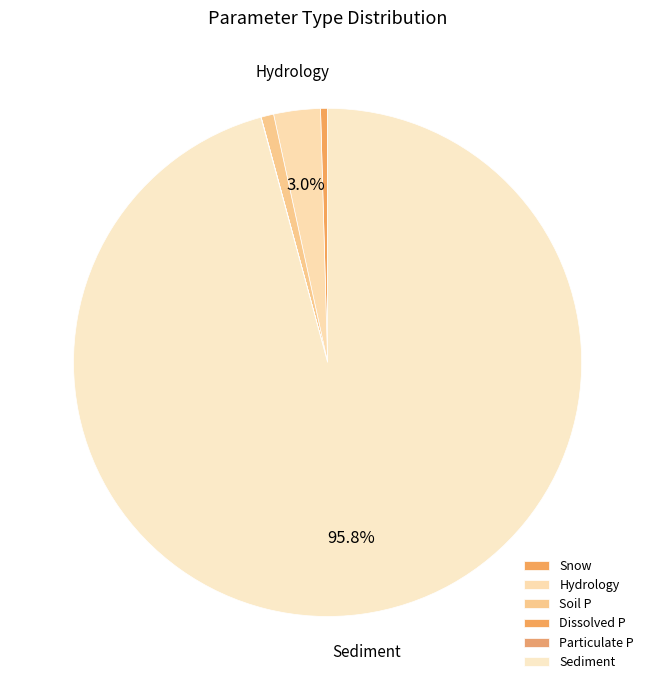

To the nearest percent, what is the difference between the Soil P and Dissolved P slice percentages?

1%